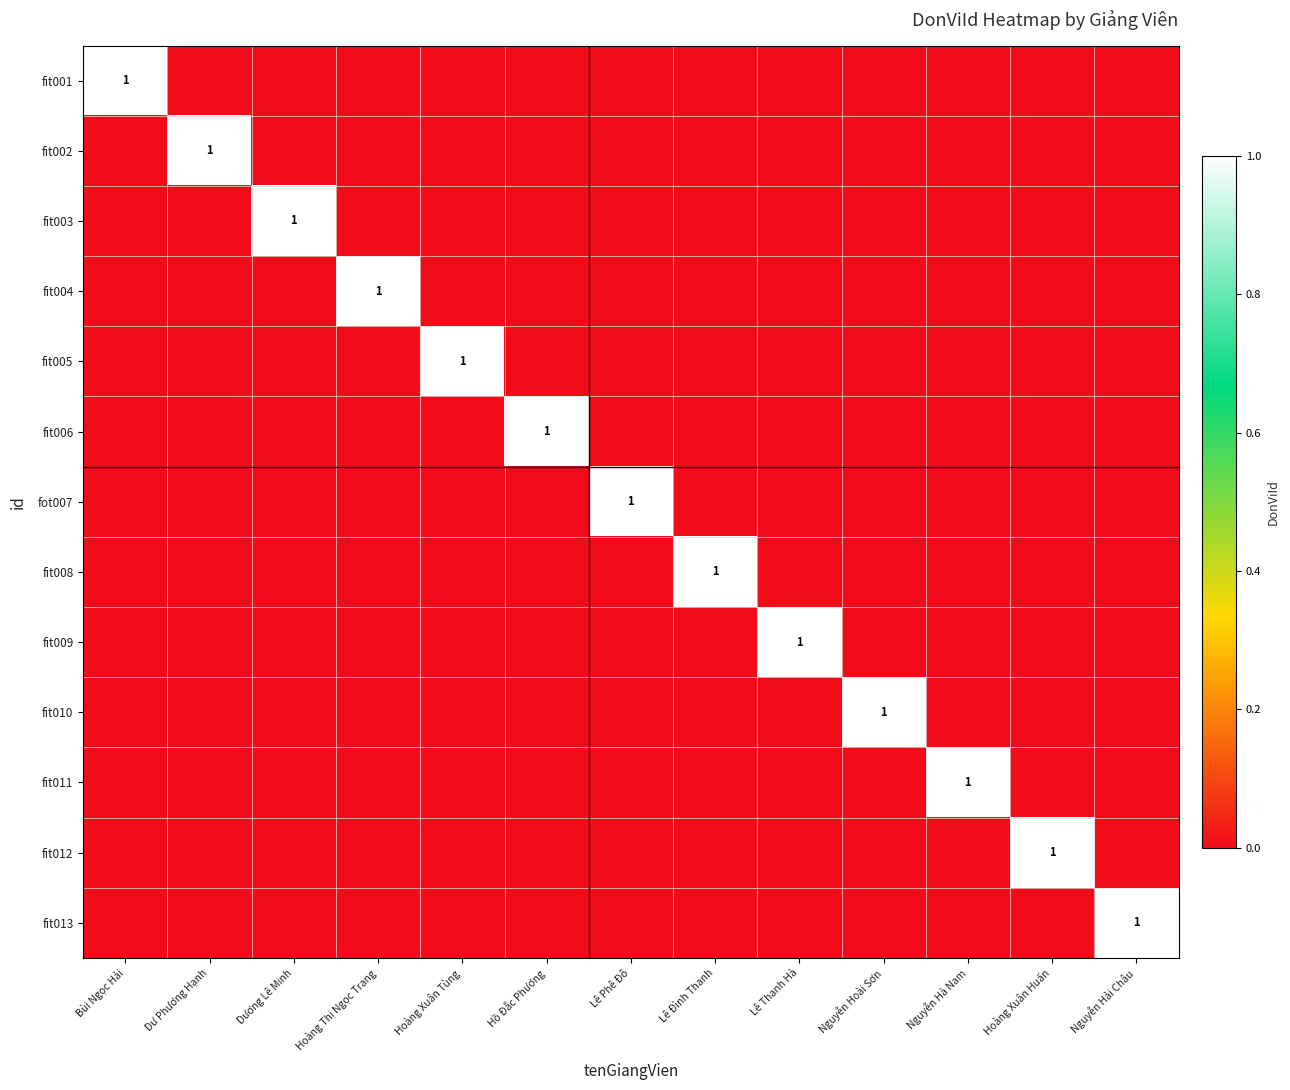

What is the difference between the highest and lowest values at Lê Phê Đô?

1